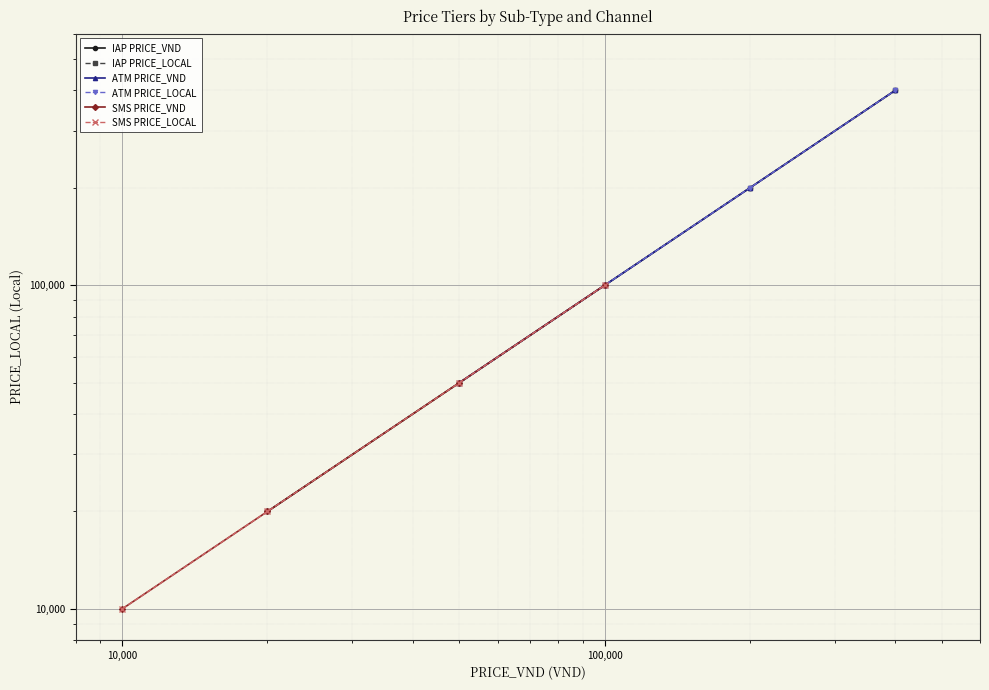

Is it true that PRICE_LOCAL equals 81386 at 50000?

False